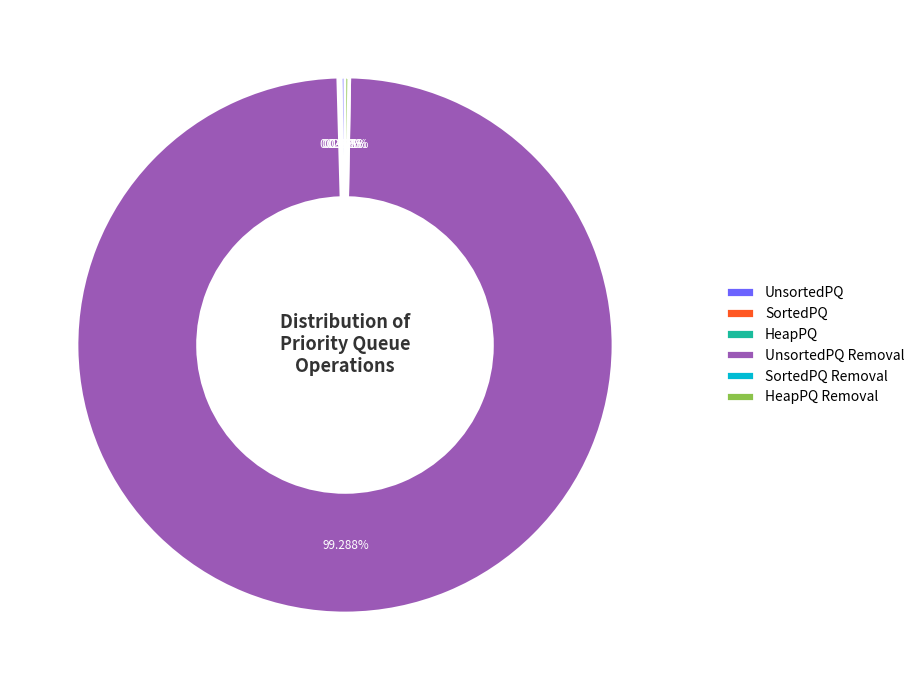

To the nearest percent, what is the average slice percentage?

17%